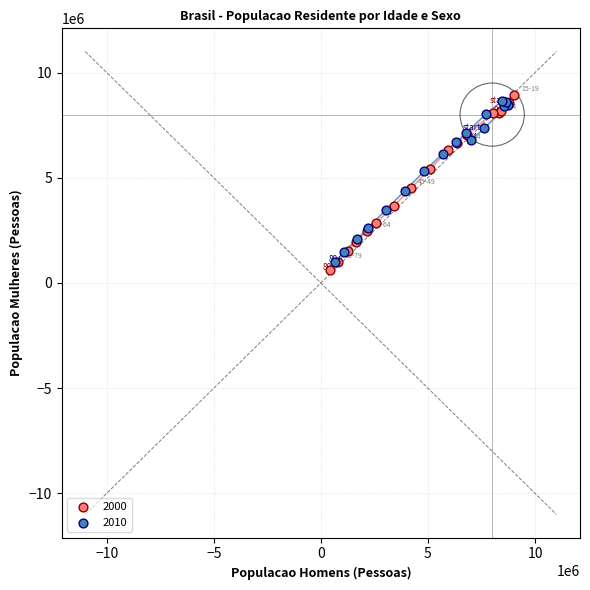

Which series contains the lowest Y value?

2000